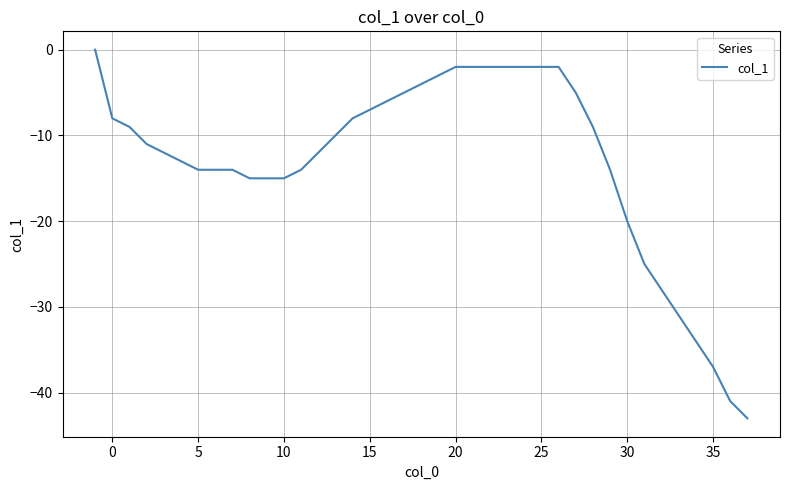

What is the smallest value displayed?

-43